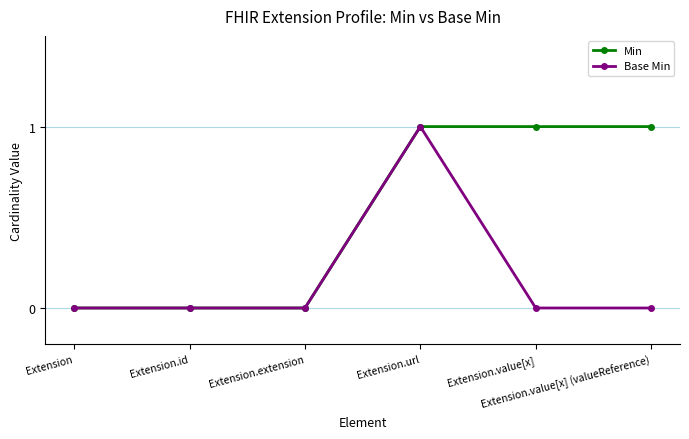

What is the total value across all series at Extension.value[x]?

1